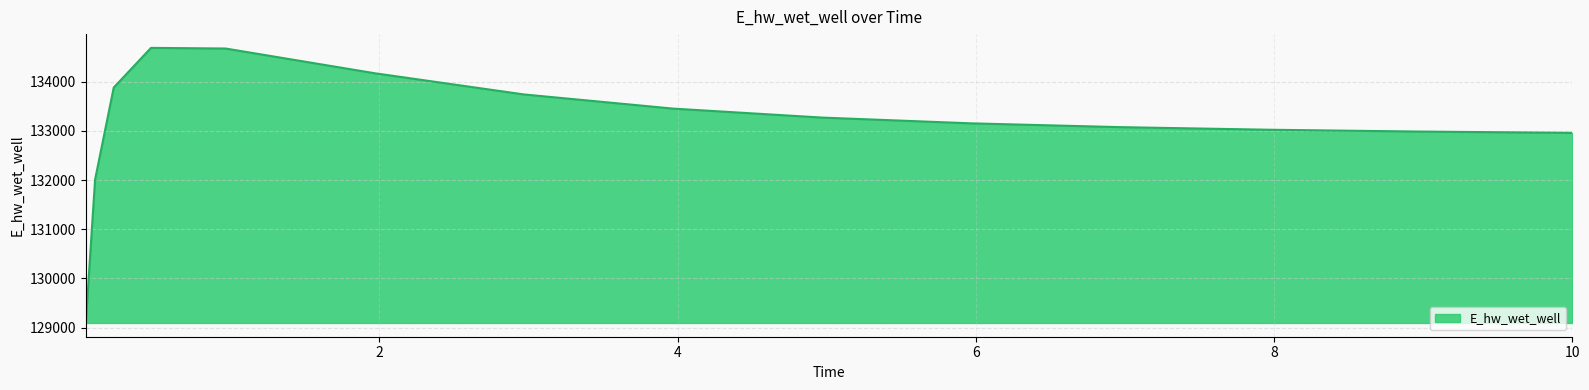

What is the difference between the second highest and second lowest values?

2663.2